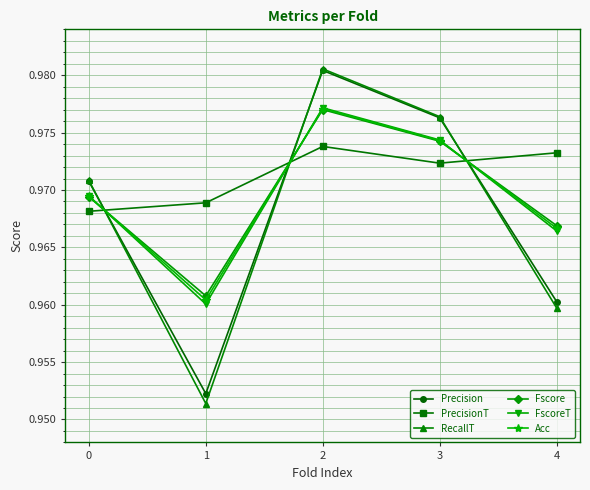

How many lines are shown in the chart?

6